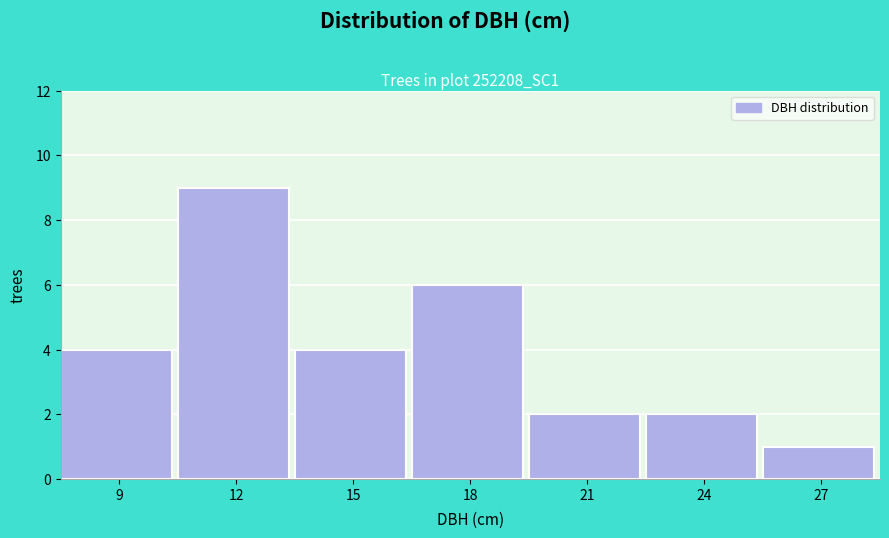

Reading right to left, transcribe all the data shown in this chart.

27=1	24=2	21=2	18=6	15=4	12=9	9=4